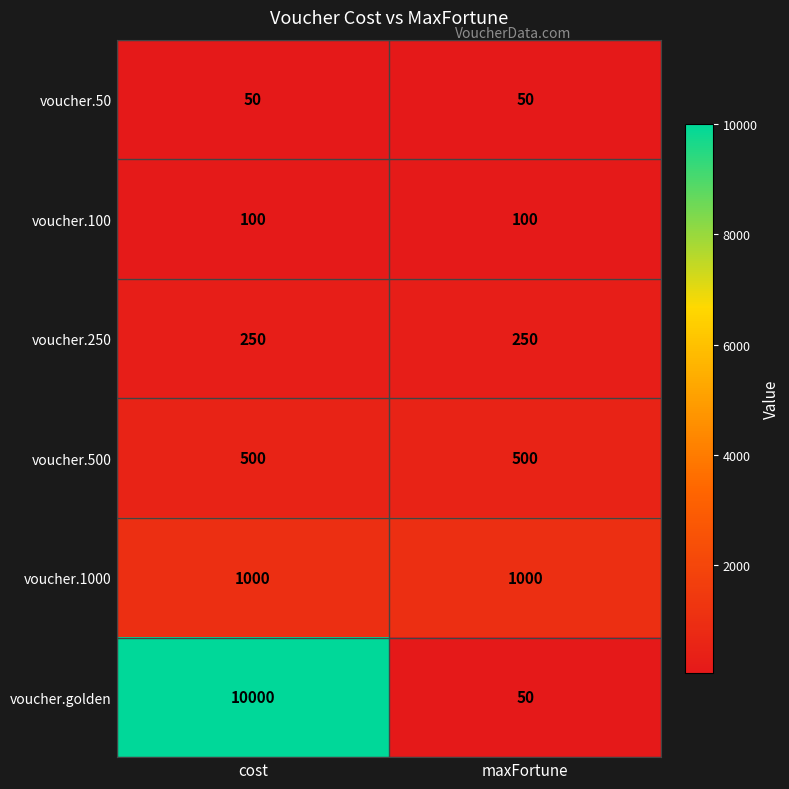

What is the total value across all series at cost?

11900